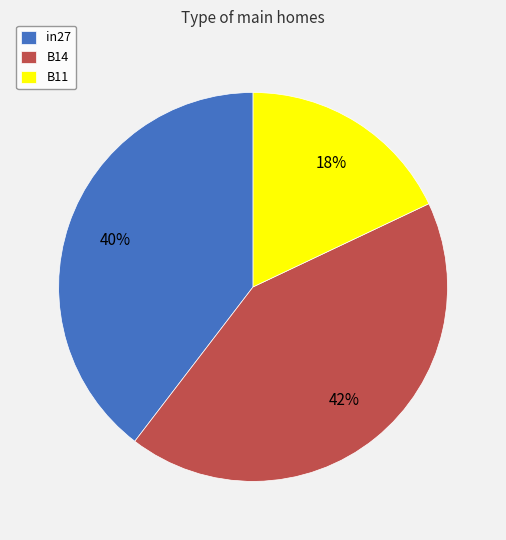

How many segments does this pie chart have?

3